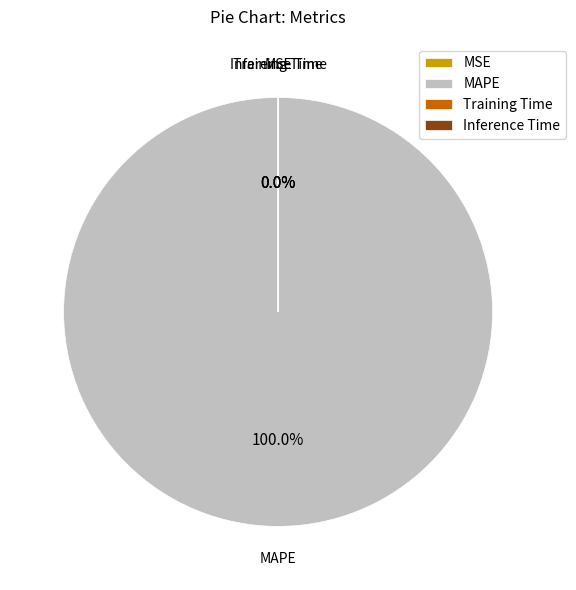

What is the total percentage of Training Time and MAPE?

100.0%